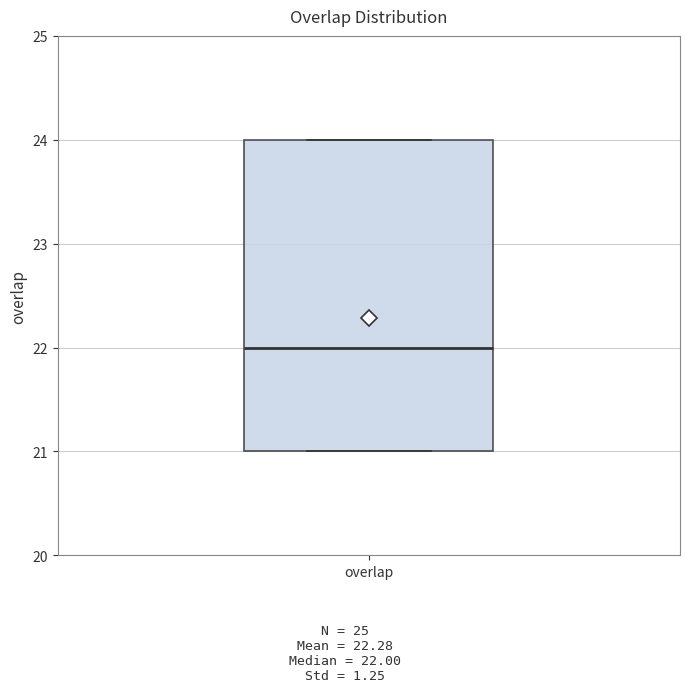

Transcribe this box plot: give where the median line is, the range the box spans, and where the two whiskers end, as read against the y-axis. The values are not printed on the chart, so give them approximately, as read against the axis.

median 22, box 21 to 24, whiskers 21 to 24